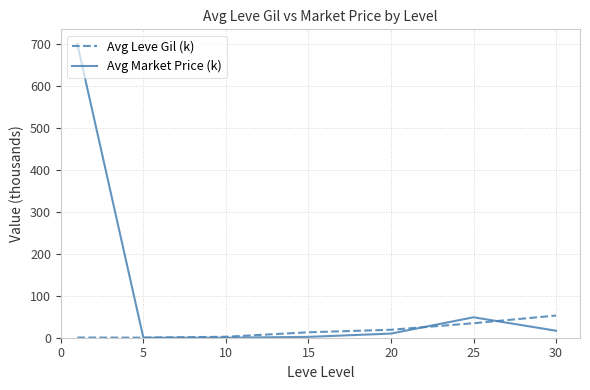

What is the highest value of the Avg Market Price (k) series?

700.0